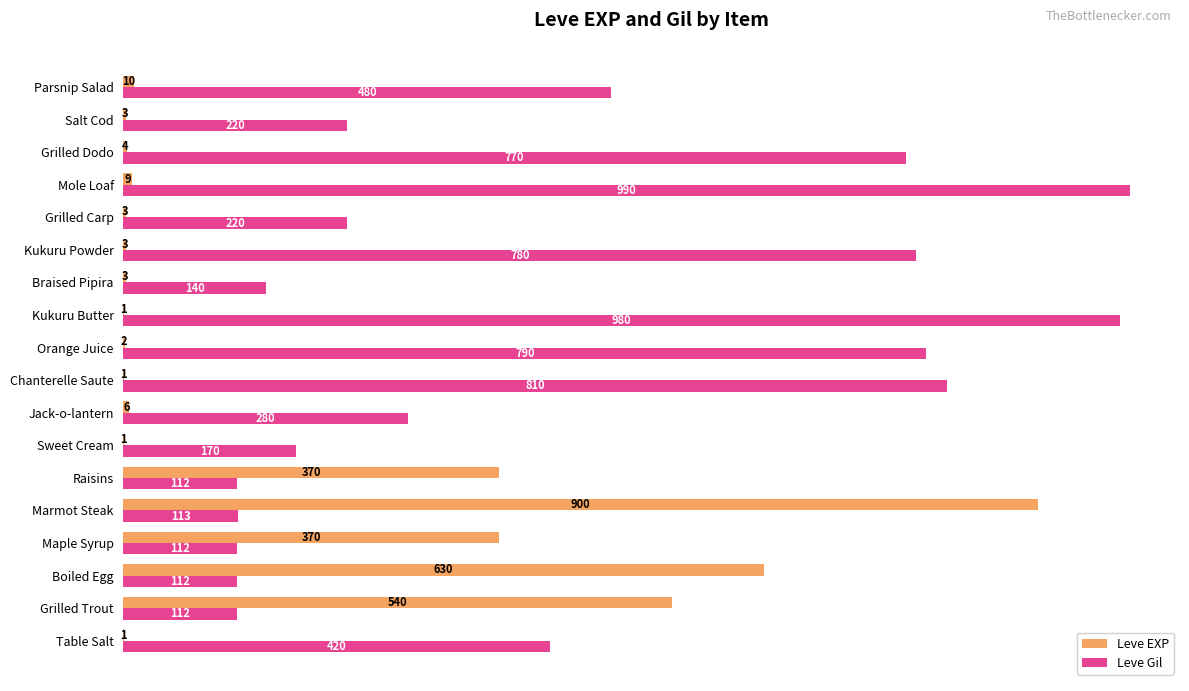

What is the sum of all Leve EXP values?

2857